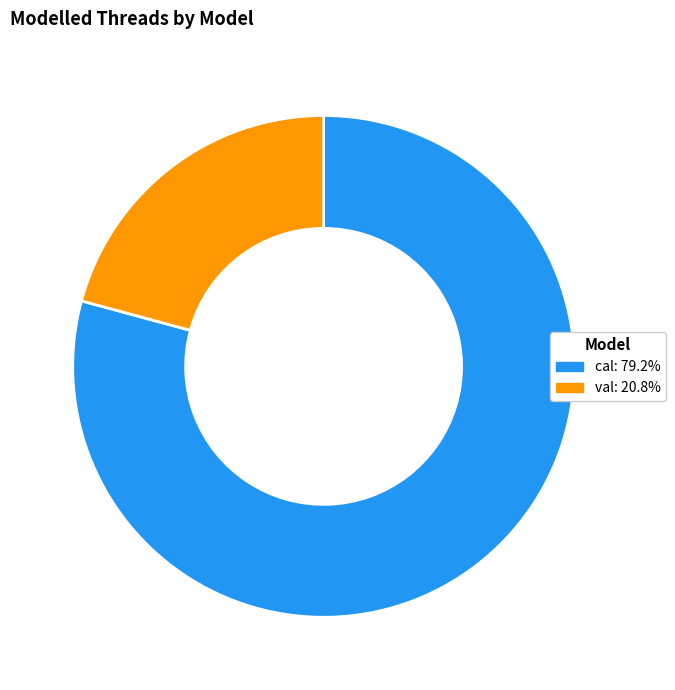

Rank the categories by value from lowest to highest.

val, cal